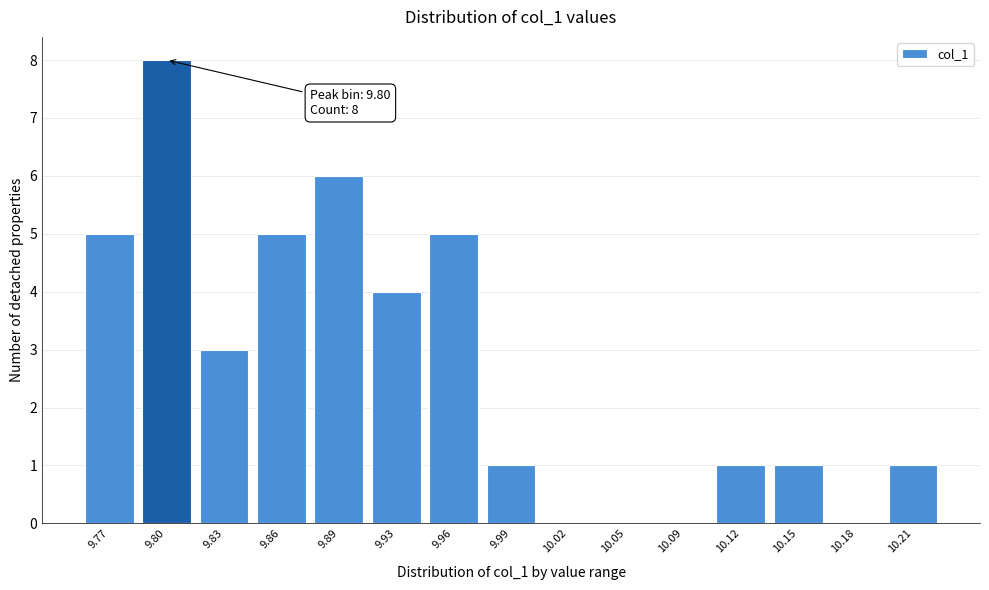

Reading left to right, extract all data points from this chart.

9.77=5	9.80=8	9.83=3	9.86=5	9.89=6	9.93=4	9.96=5	9.99=1	10.02=0	10.05=0	10.09=0	10.12=1	10.15=1	10.18=0	10.21=1